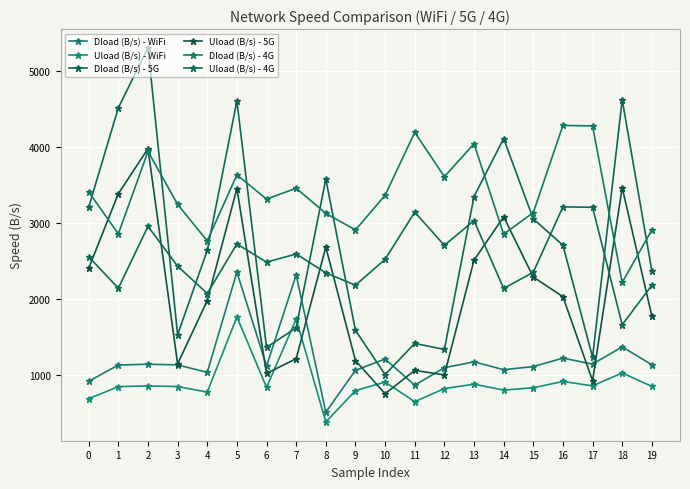

What is the value of the Uload (B/s) - WiFi point at the 14th from the left?

883